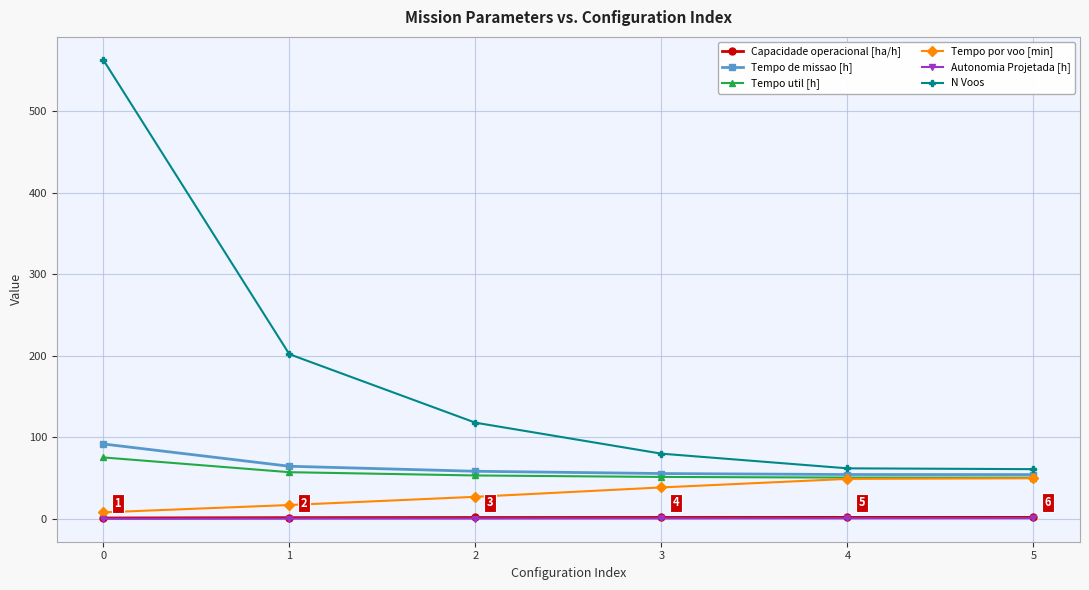

What is the value of the Autonomia Projetada [h] point at the 5th from the left?

0.7